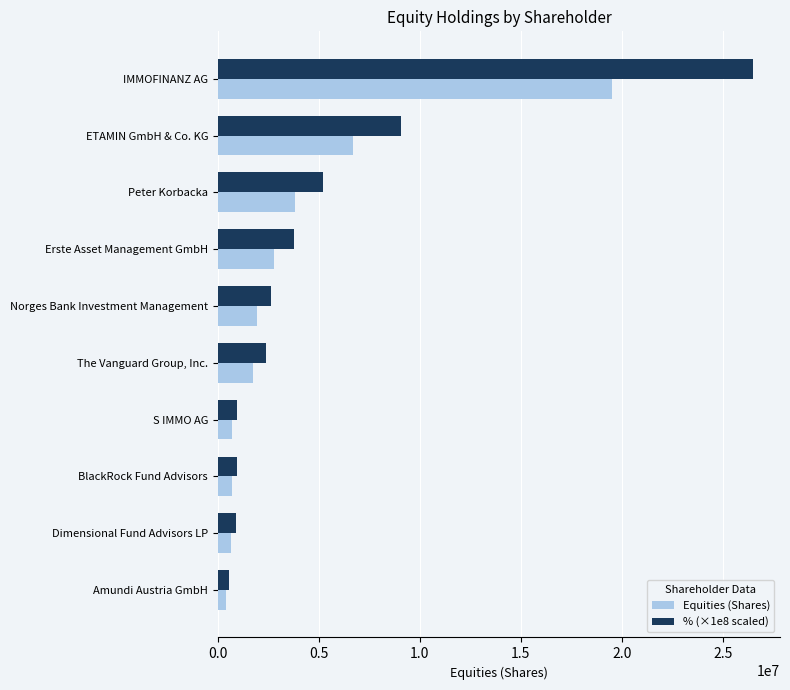

Is it true that Equities (Shares) equals 703485.0 at BlackRock Fund Advisors?

True